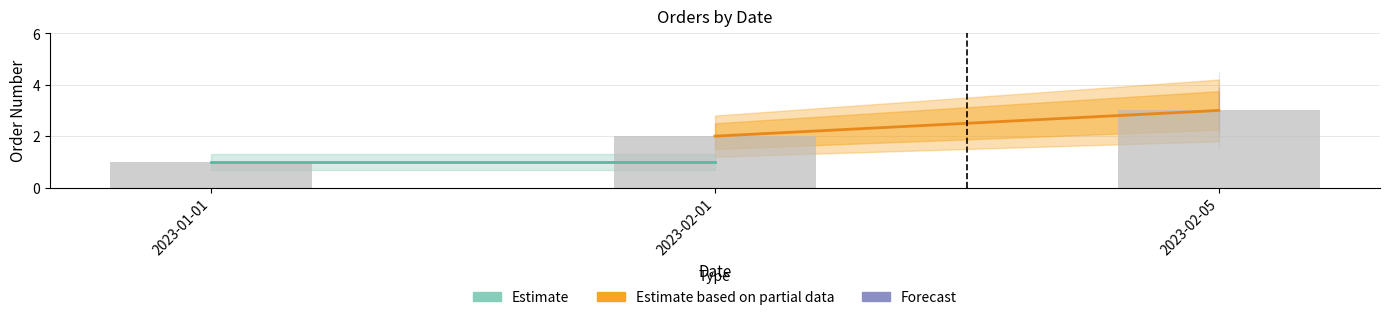

What is the change in value from 2023-02-01 to 2023-02-05?

+1